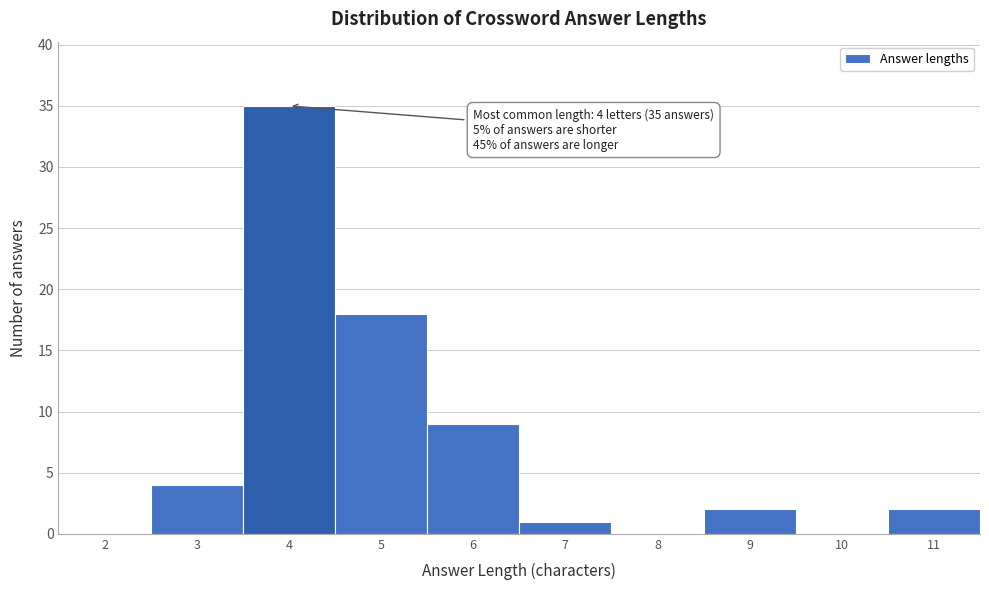

Reading right to left, transcribe all the data shown in this chart.

11=2	10=0	9=2	8=0	7=1	6=9	5=18	4=35	3=4	2=0